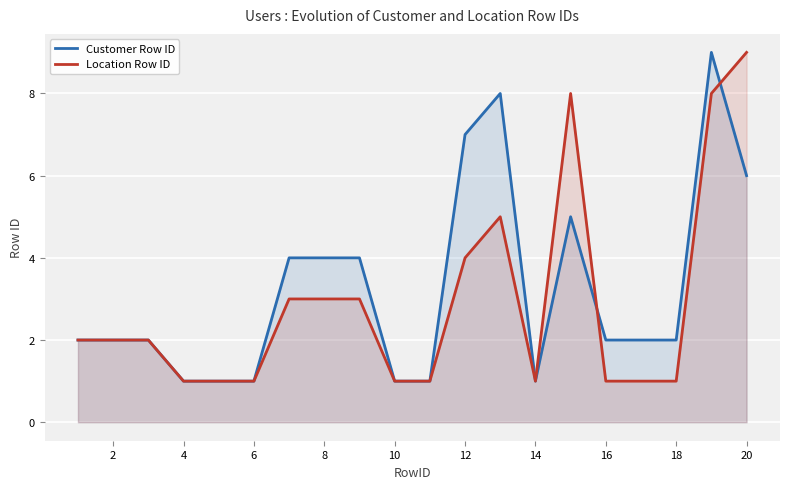

The Location Row ID series shows 1 at 16. True or false?

True